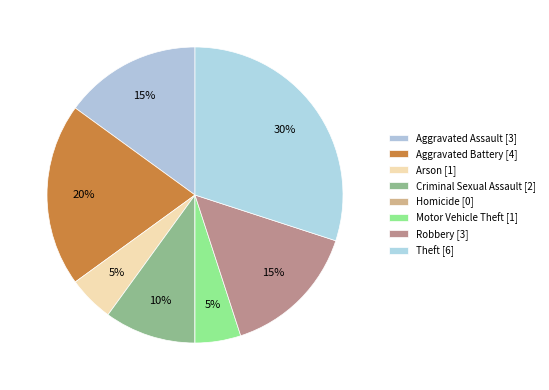

What percentage is the Arson slice, to the nearest percent?

5%